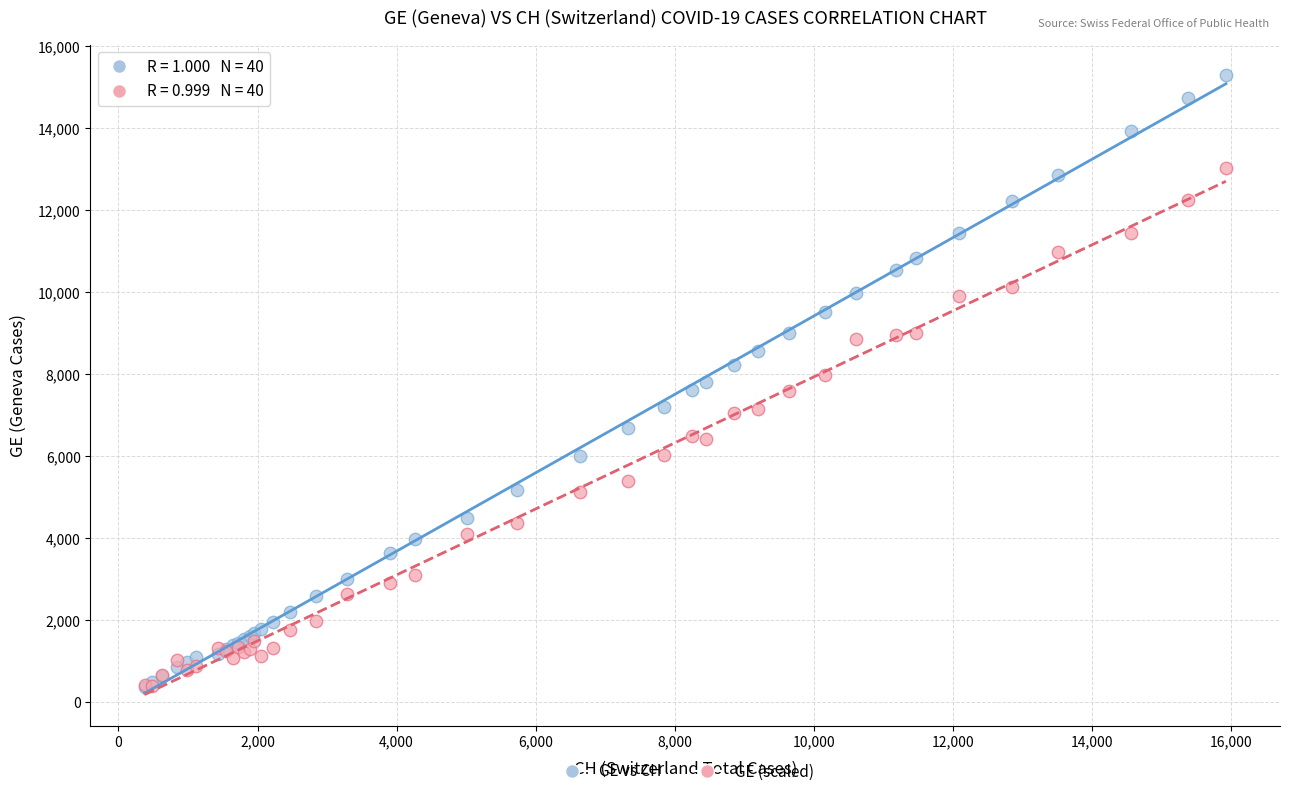

What are all the series names shown in the legend?

GE vs CH, GE (scaled)